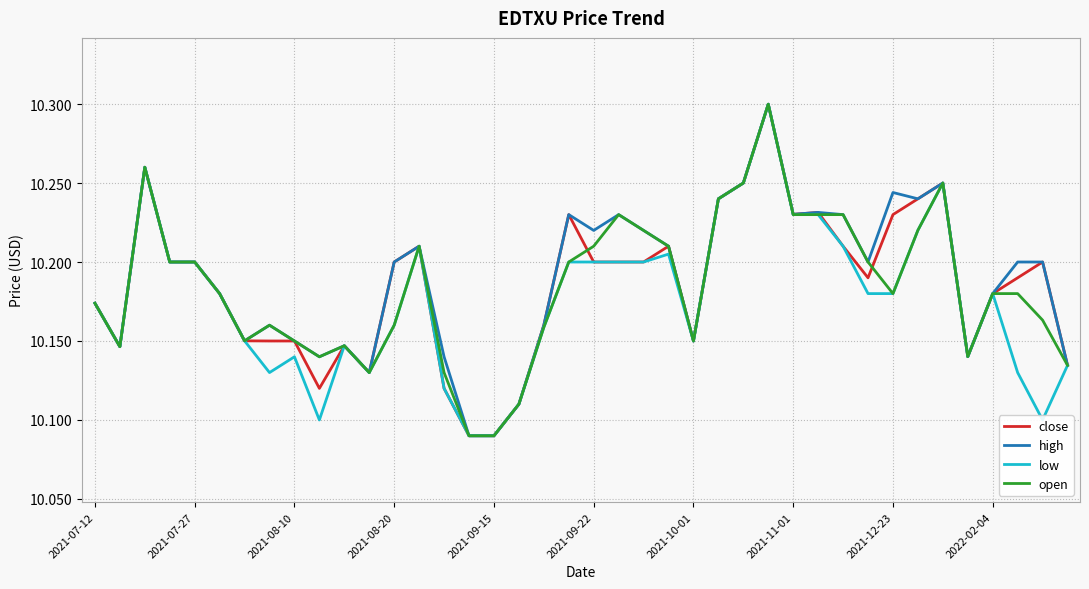

Does the chart have visible grid lines?

Yes